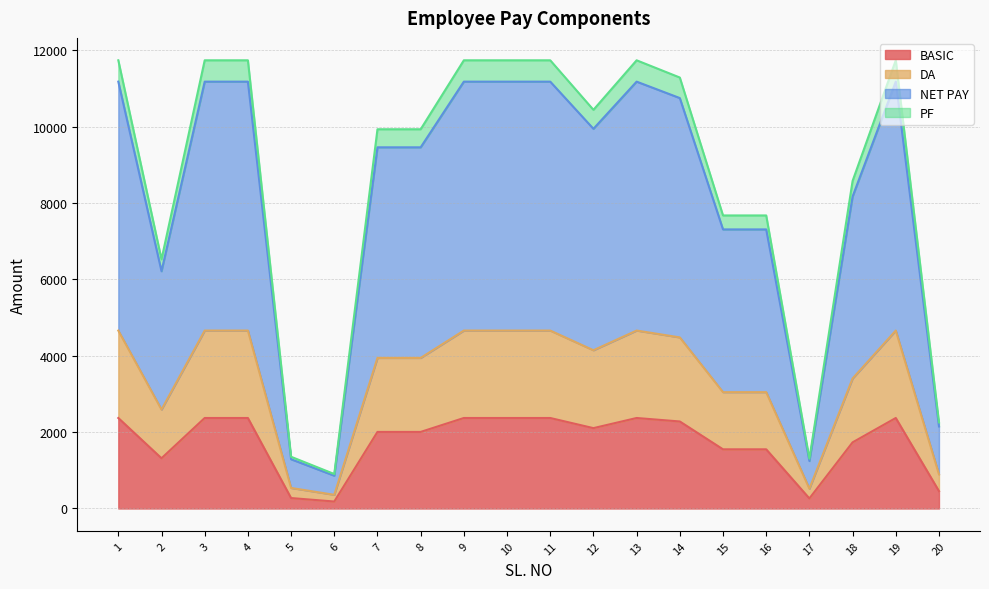

How many interior local valleys does the PF series have?

4